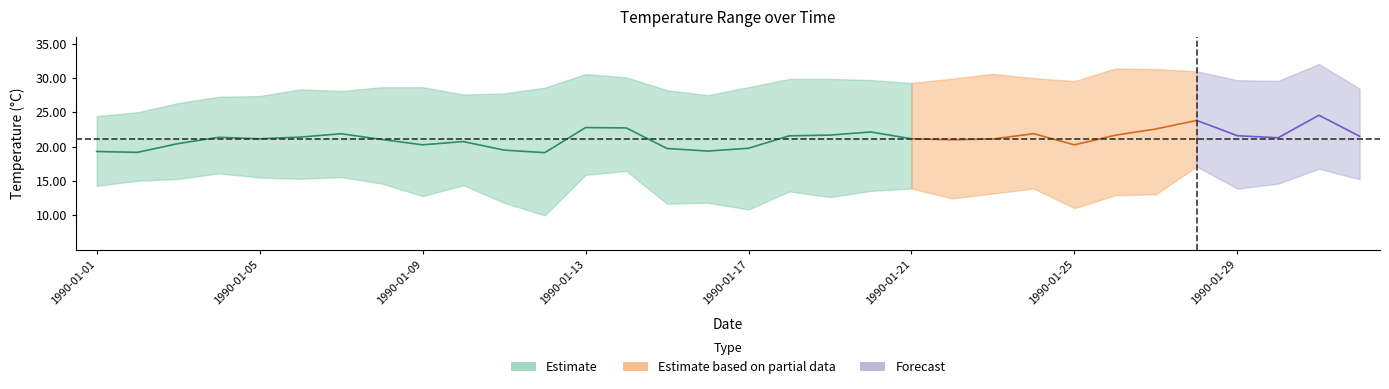

At which label does minimalTemperature reach its minimum?

1990-01-12